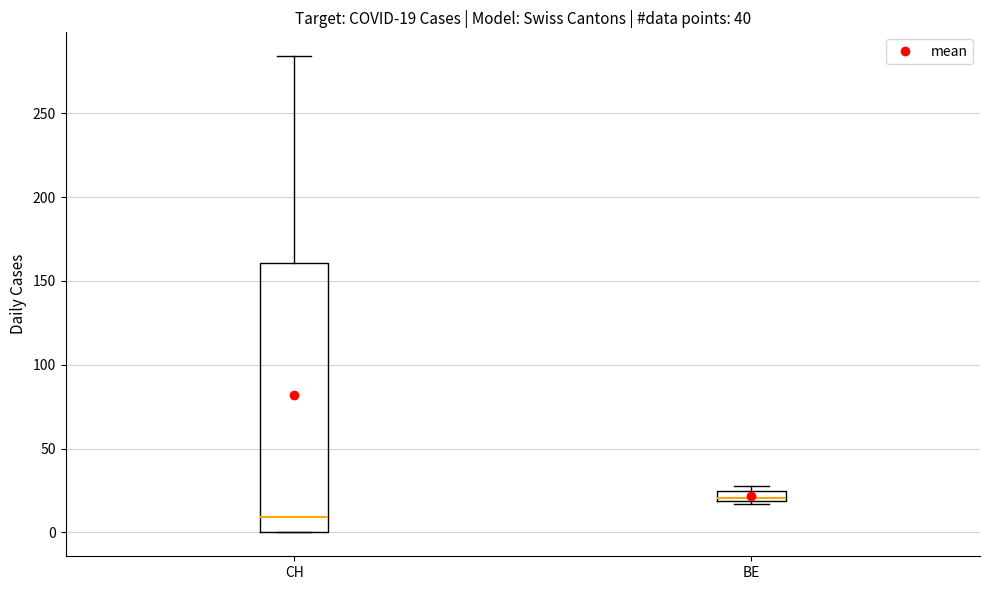

Which box is the tallest, from its lower edge to its upper edge?

CH